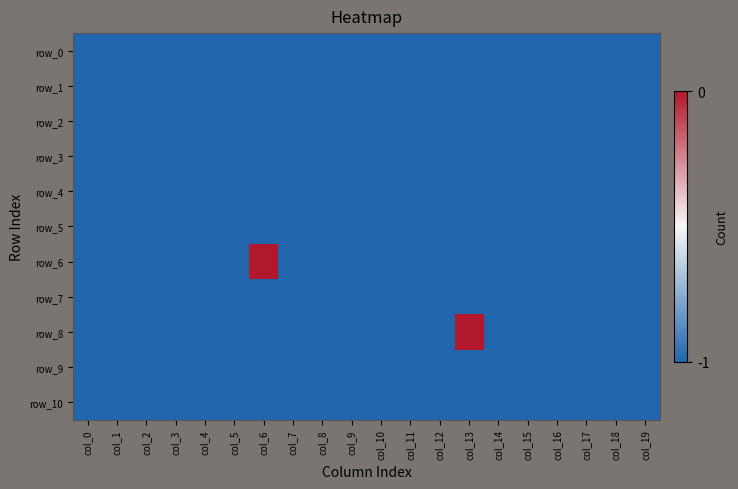

What is the average value of the row_1 series?

-1